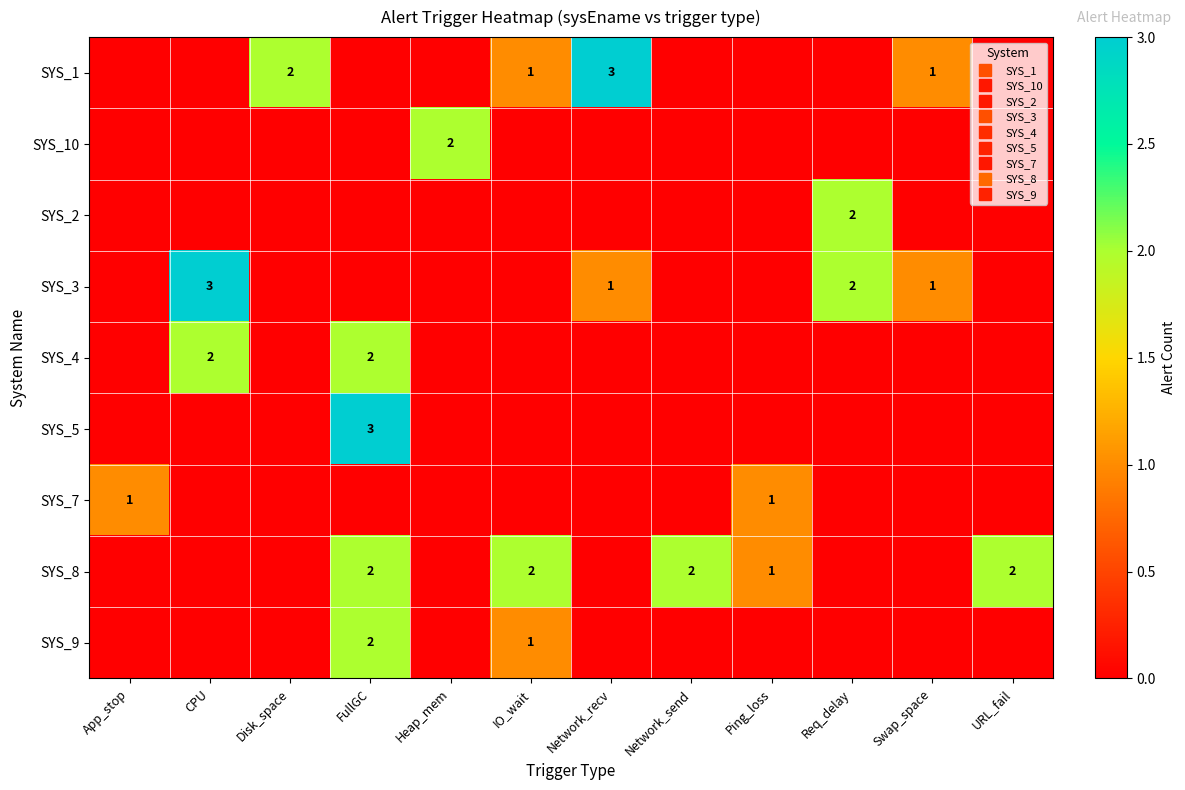

What is the total value across all series at Swap_space?

2